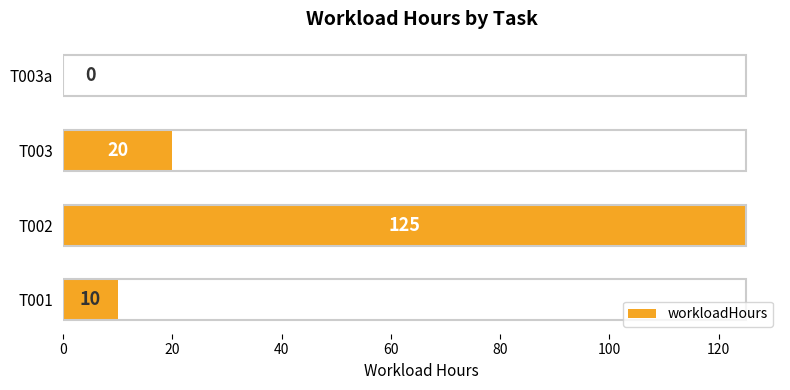

Reading bottom to top, what are all the values shown in this chart?

T001=10	T002=125	T003=20	T003a=0